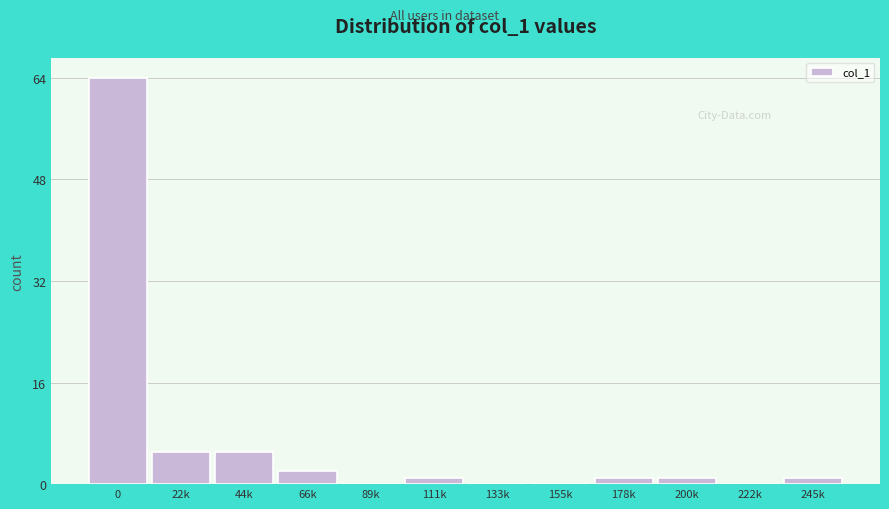

Reading right to left, list all the values displayed in this chart.

245k=1	222k=0	200k=1	178k=1	155k=0	133k=0	111k=1	89k=0	66k=2	44k=5	22k=5	0=64